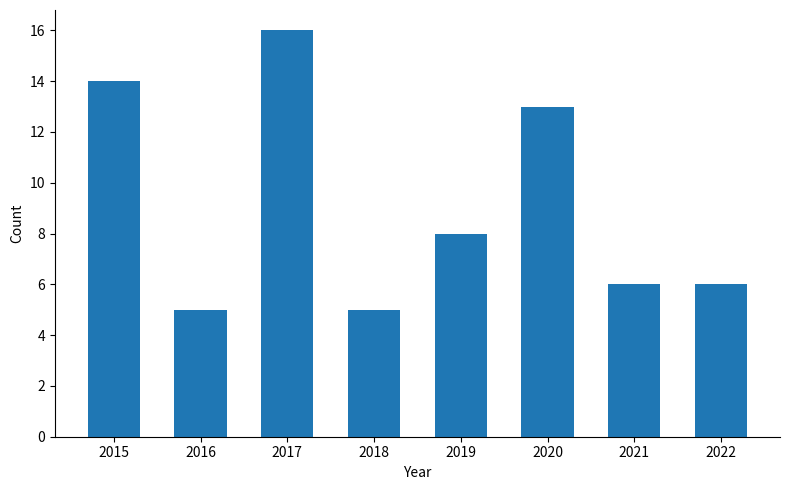

What is the change in value from 2016 to 2020?

+8